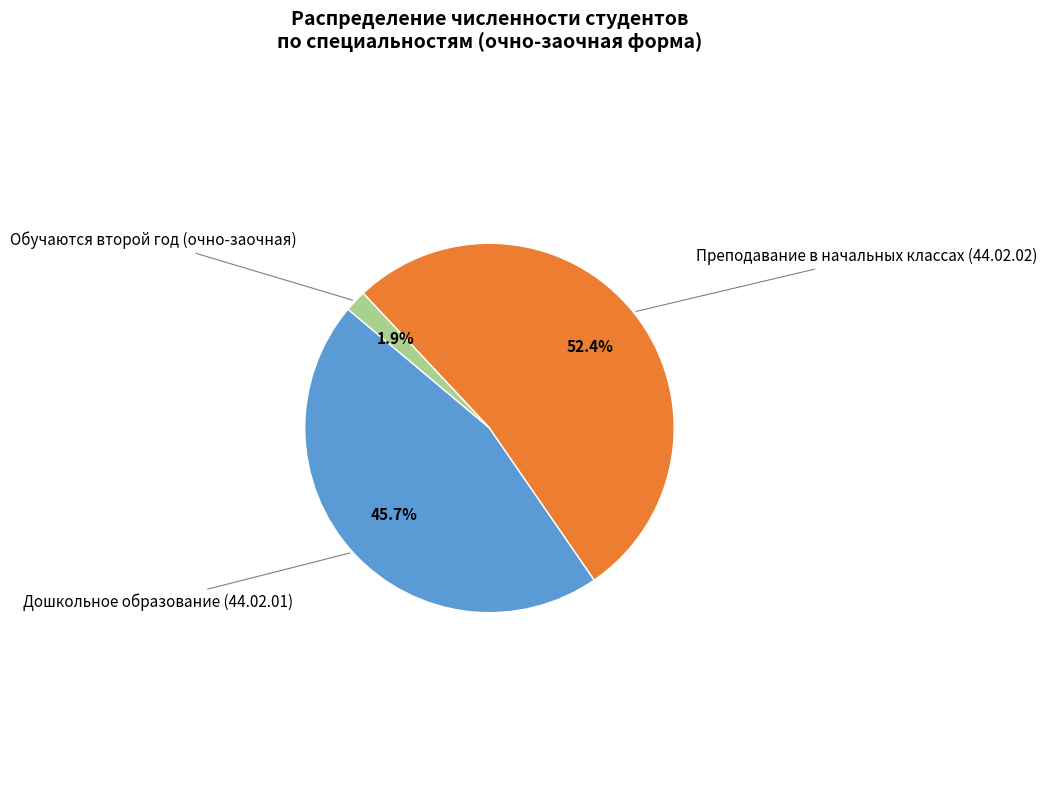

Does any single category account for the majority?

Yes